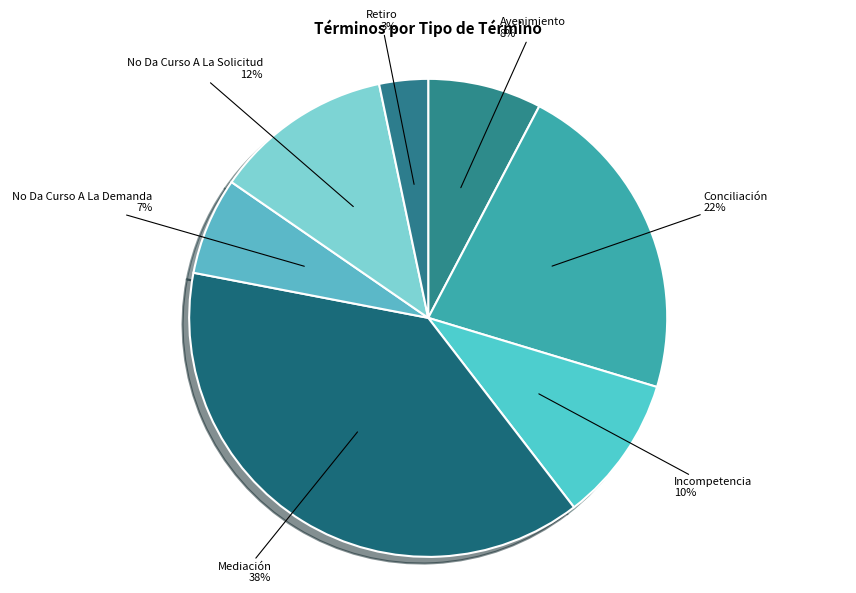

Rank the categories by value from lowest to highest.

Retiro, No Da Curso A La Demanda, Avenimiento, Incompetencia, No Da Curso A La Solicitud, Conciliación, Mediación